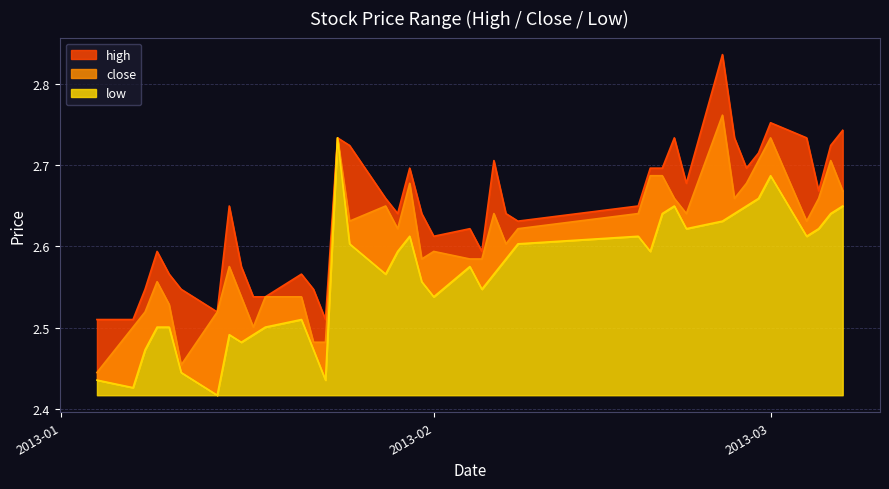

Rank the categories by high value from lowest to highest.

2013-01-04, 2013-01-07, 2013-01-23, 2013-01-14, 2013-01-17, 2013-01-18, 2013-01-08, 2013-01-11, 2013-01-22, 2013-01-10, 2013-01-21, 2013-01-16, 2013-01-09, 2013-02-05, 2013-02-01, 2013-02-04, 2013-02-08, 2013-01-29, 2013-01-31, 2013-02-07, 2013-01-15, 2013-02-18, 2013-01-28, 2013-03-05, 2013-02-22, 2013-01-30, 2013-02-19, 2013-02-20, 2013-02-27, 2013-02-06, 2013-02-28, 2013-01-25, 2013-03-06, 2013-01-24, 2013-02-21, 2013-02-26, 2013-03-04, 2013-03-07, 2013-03-01, 2013-02-25